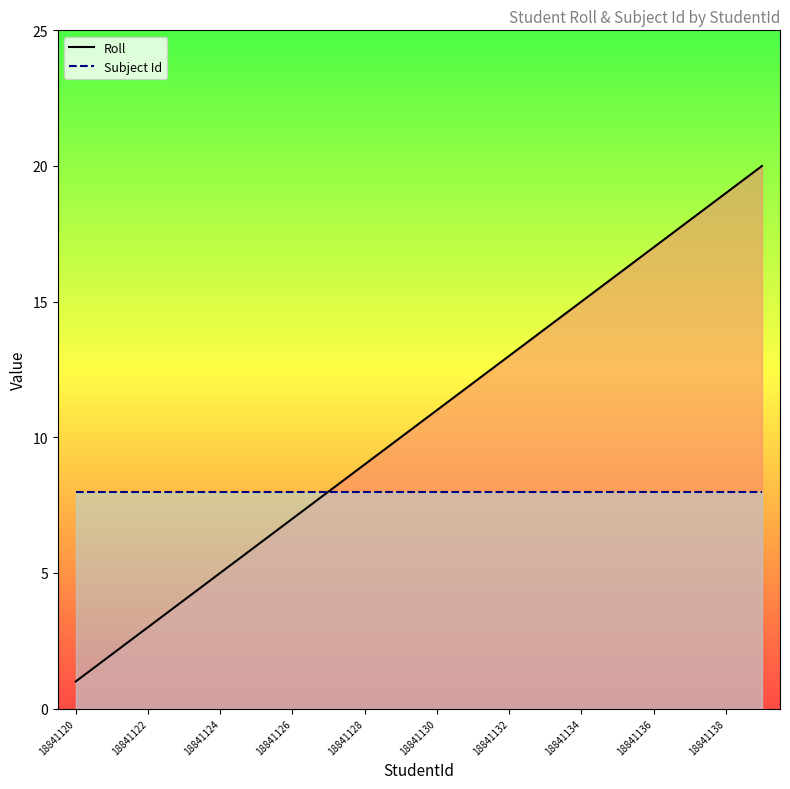

What is the greatest value displayed?

20